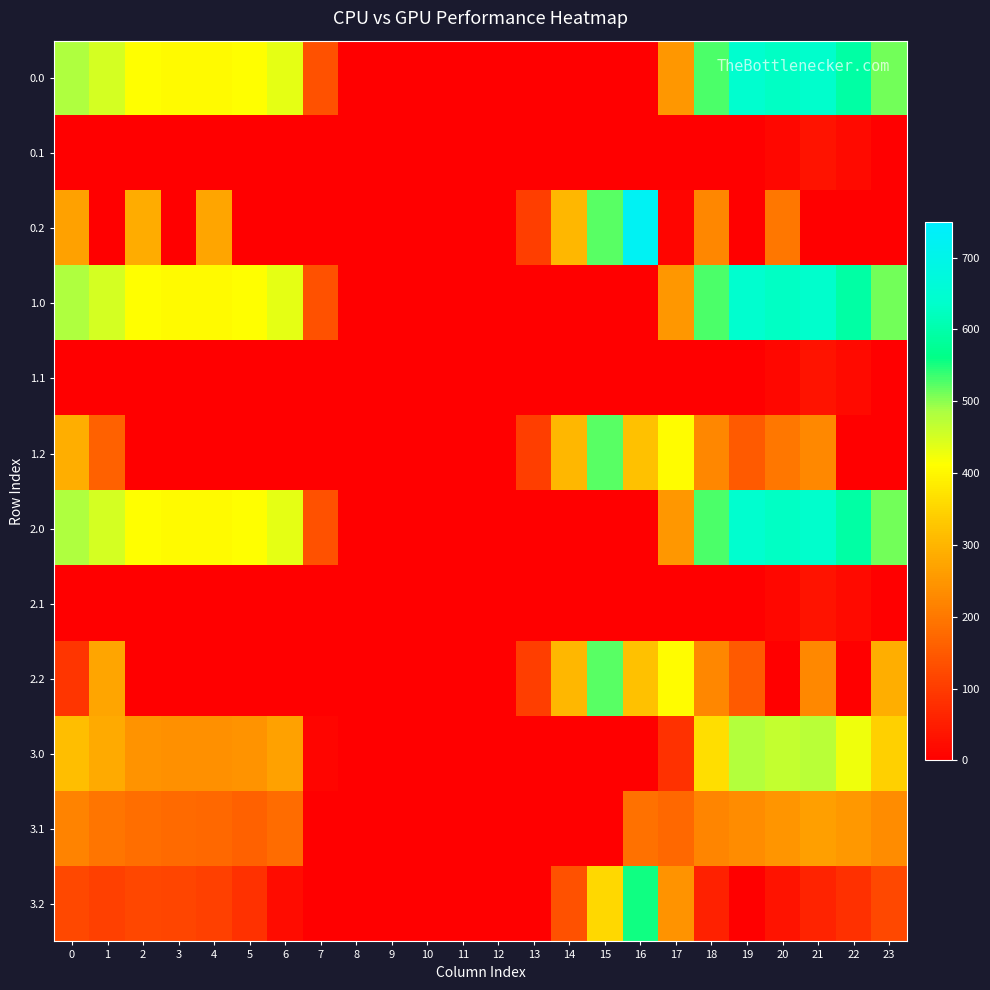

Rank the series by their maximum value, from lowest to highest.

0.1, 1.1, 2.1, 3.1, 3.0, 1.2, 2.2, 3.2, 0.0, 1.0, 2.0, 0.2